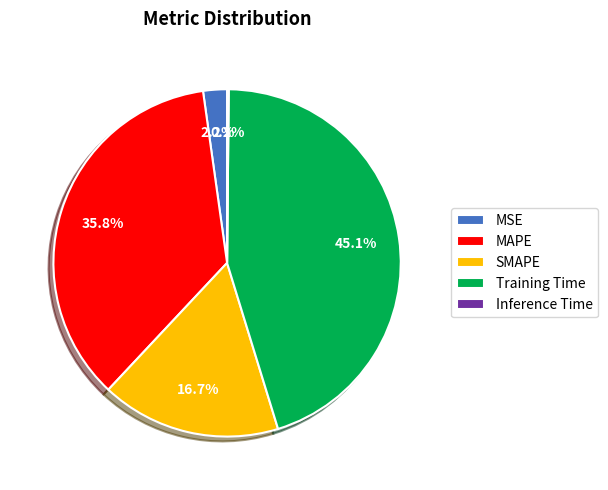

Is the sum of MSE and SMAPE greater than half?

No